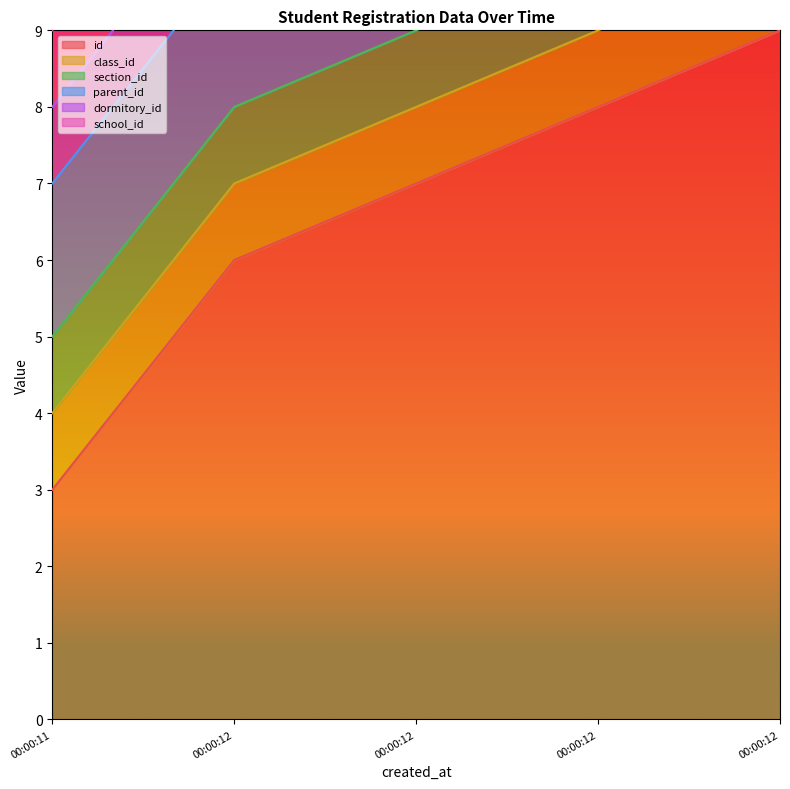

True or false: dormitory_id has more than 2 points higher than both neighbors.

False